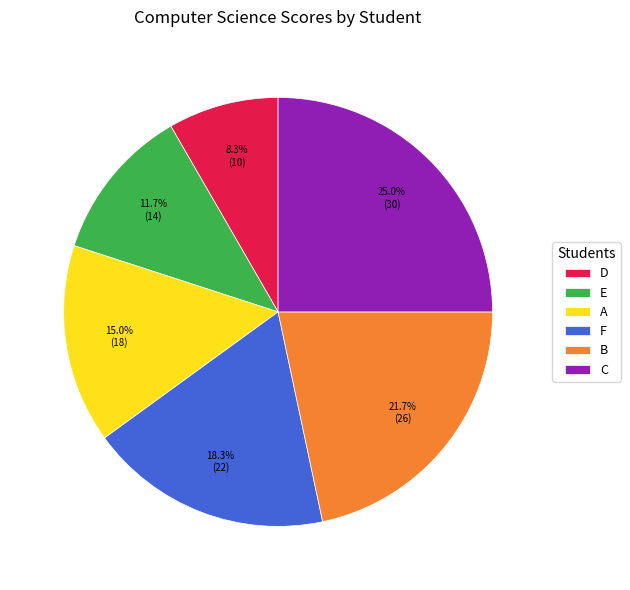

Which category has the smallest portion of the pie?

D